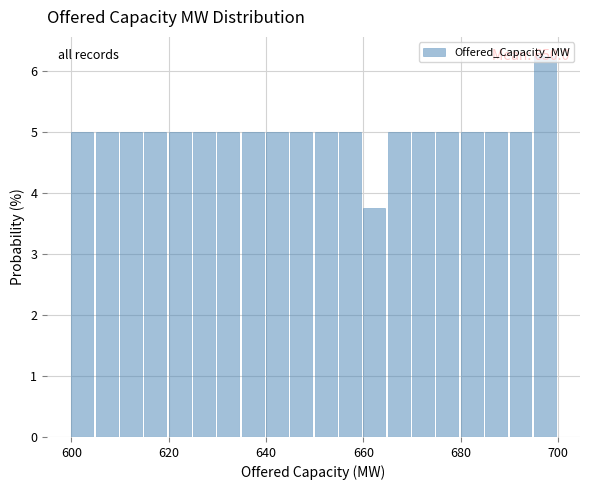

Around what value on the x-axis is the tallest bar? Give the approximate position of its centre, as read against the axis.

698